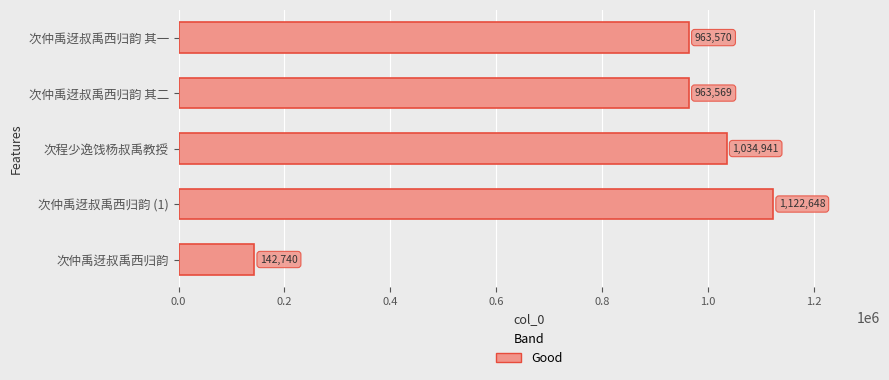

What is the change in value from 次仲禹迓叔禹西归韵 to 次仲禹迓叔禹西归韵 其二?

+820829